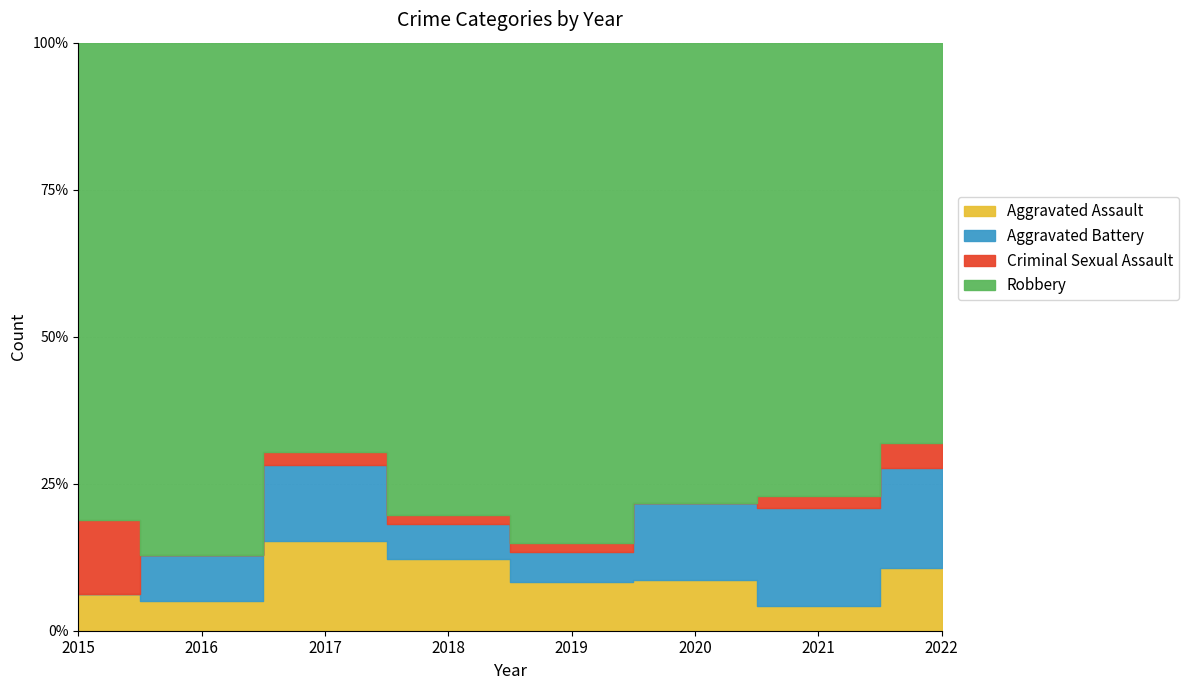

Which category has the lowest value in the Aggravated Battery series?

2015